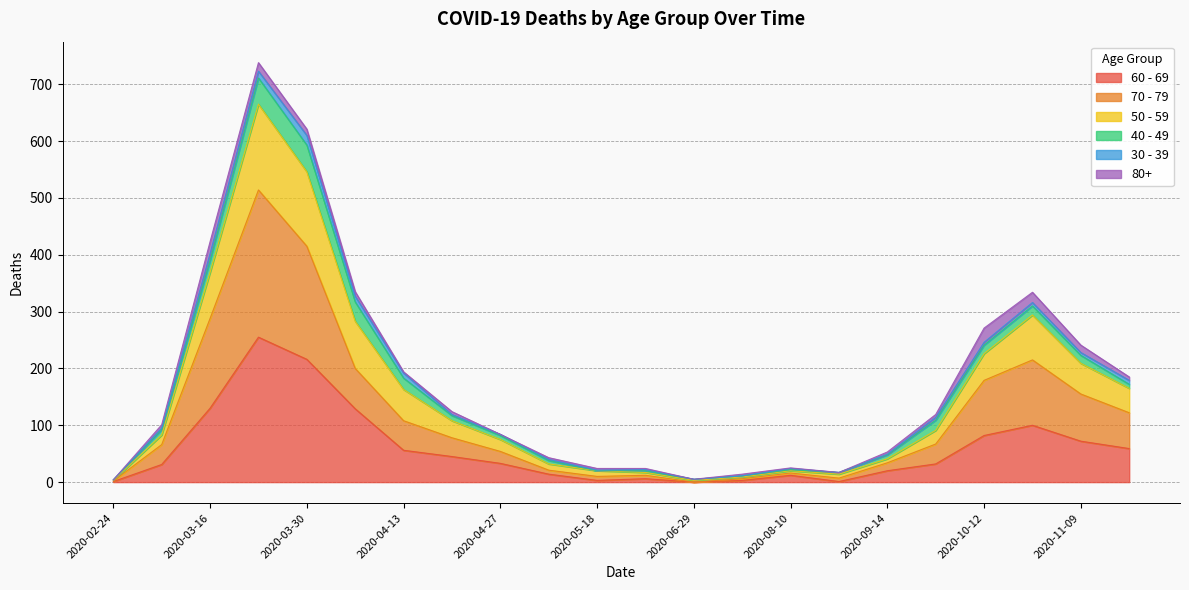

Where is the first local minimum for 60 - 69?

2020-05-18